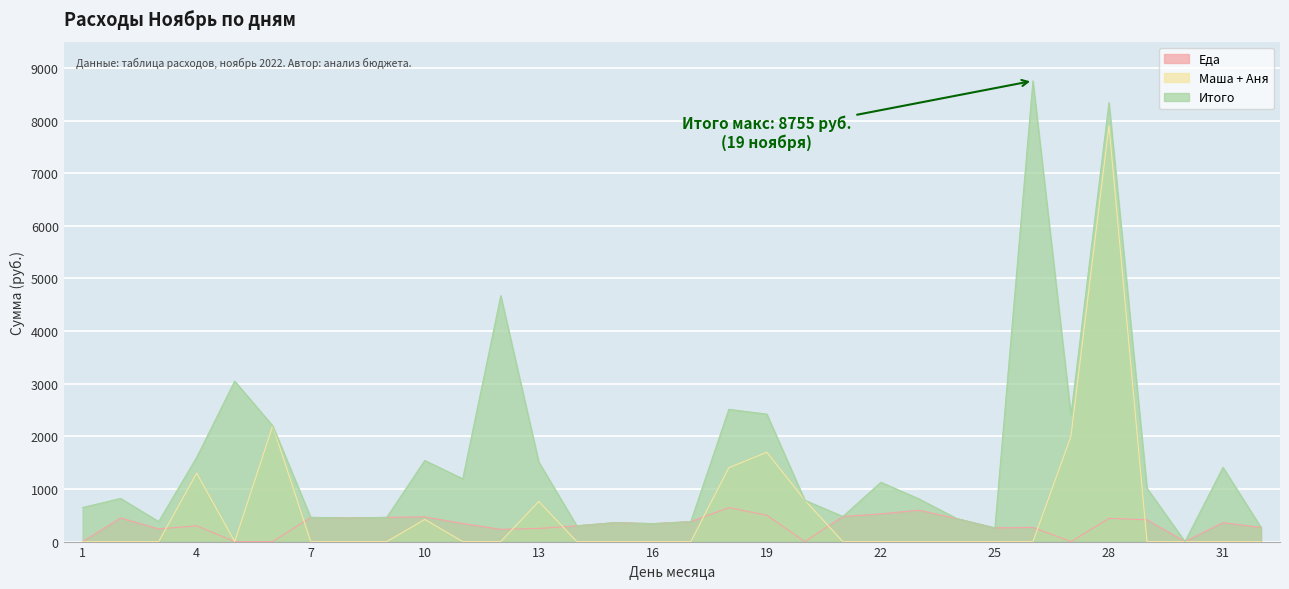

What is the approximate value of Еда at 2, to the nearest 50?

450